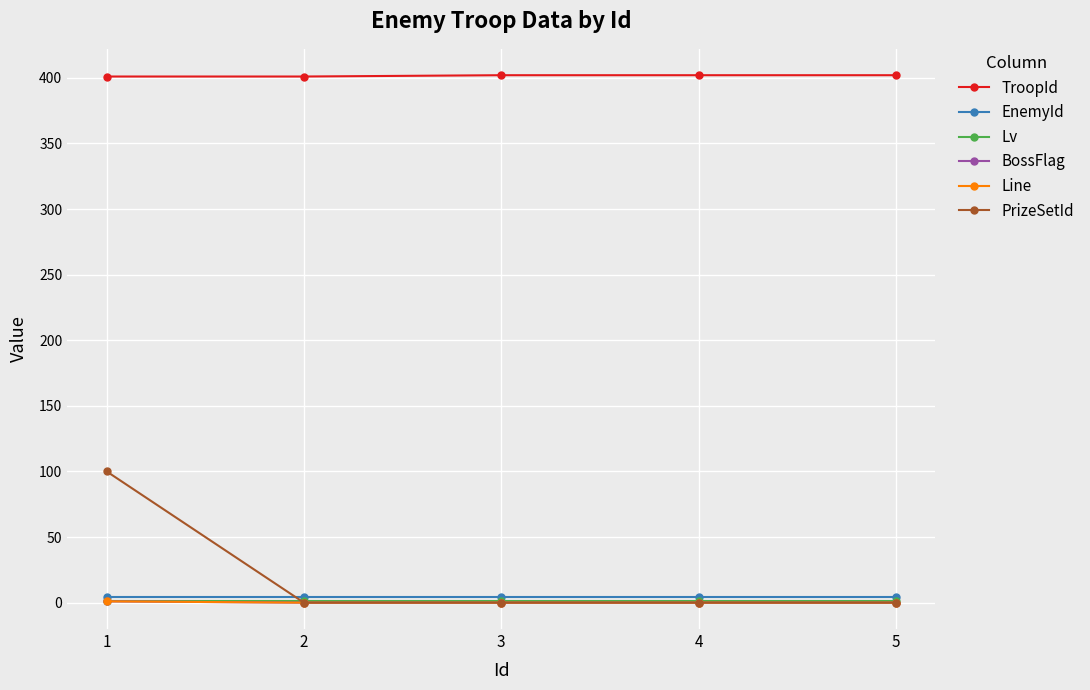

Does the chart have visible grid lines?

Yes